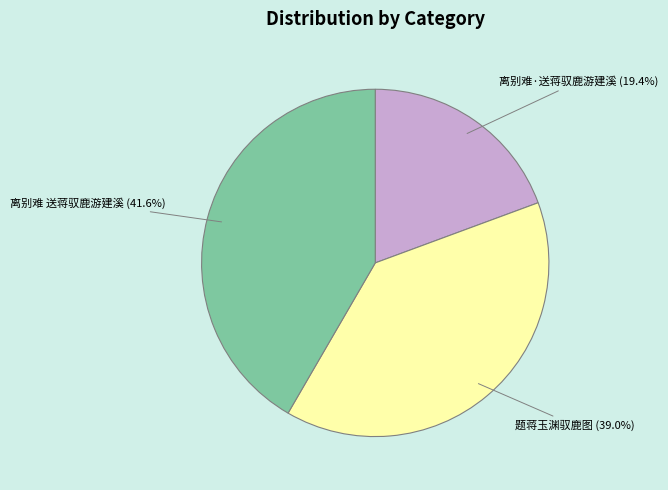

What is the total percentage of 题蒋玉渊驭鹿图 and 离别难·送蒋驭鹿游建溪?

58.4%